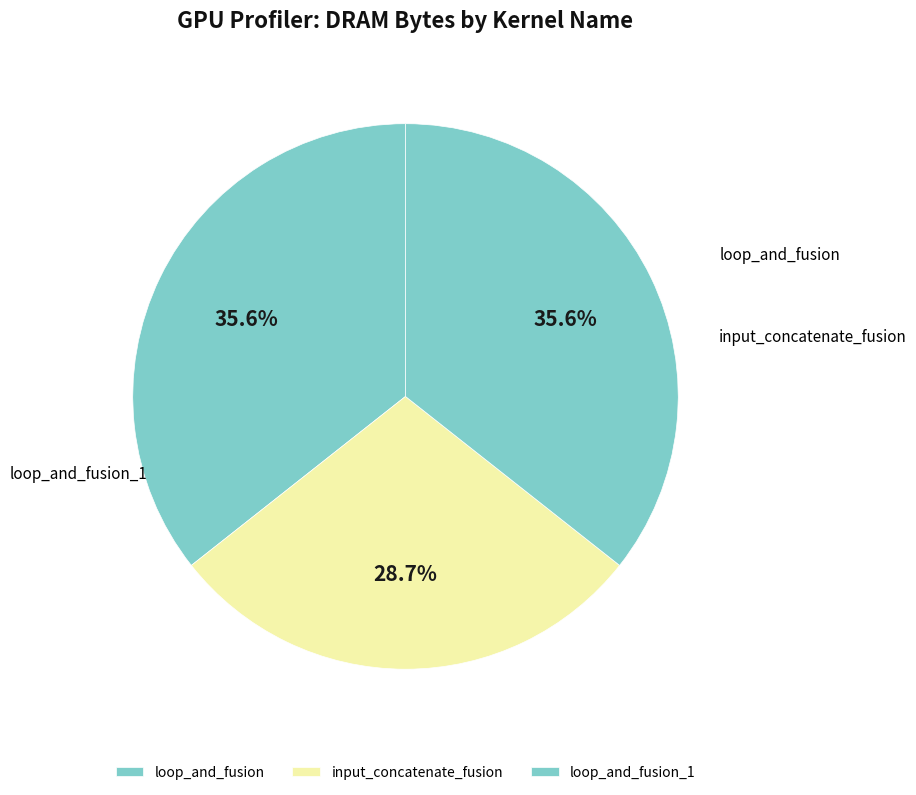

To the nearest percent, what percentage of the pie is input_concatenate_fusion?

29%